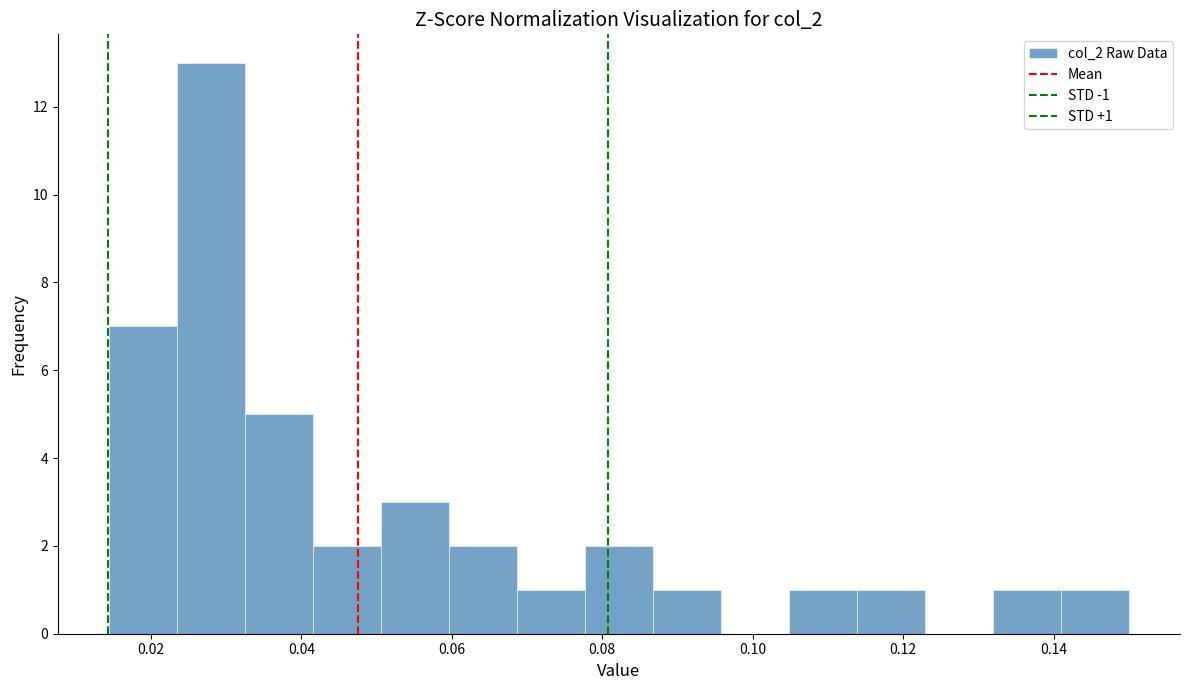

Over which range of the x-axis is the bar tallest?

0.024 to 0.032